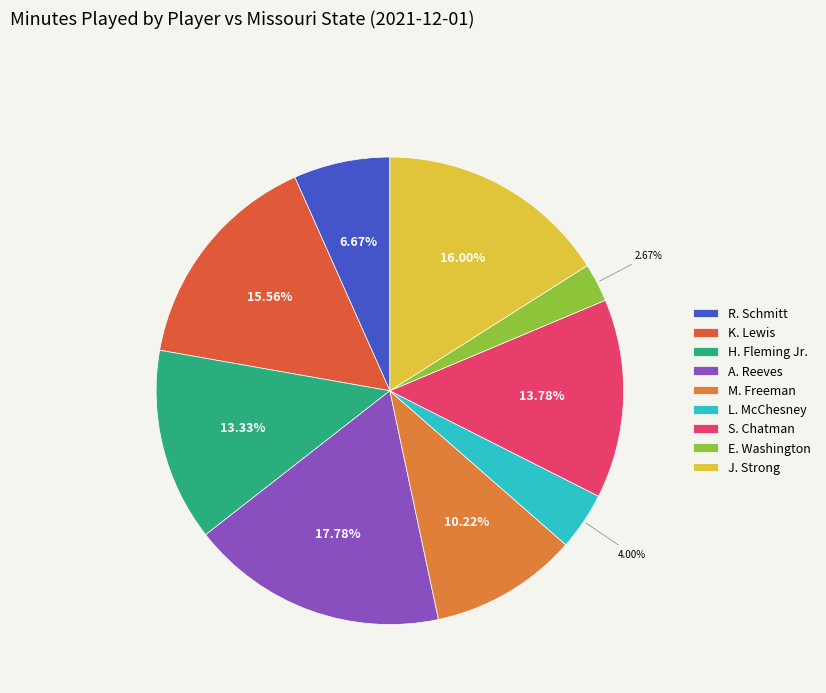

How many slices are in this pie chart?

9